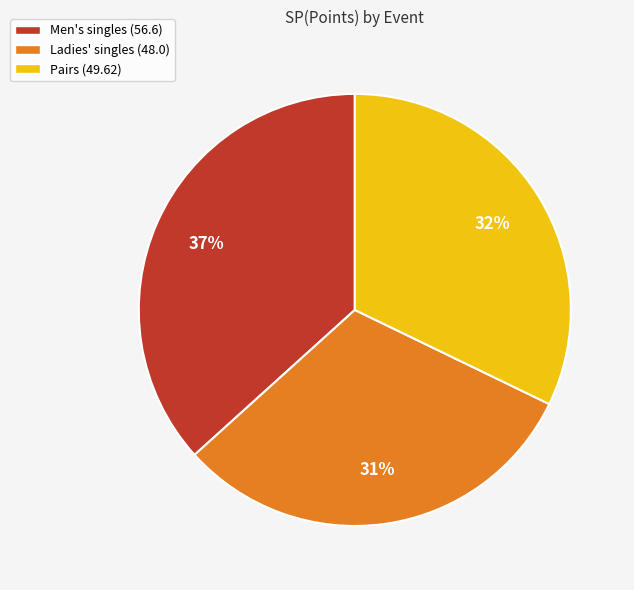

Which category has the biggest portion of the pie?

Men's singles